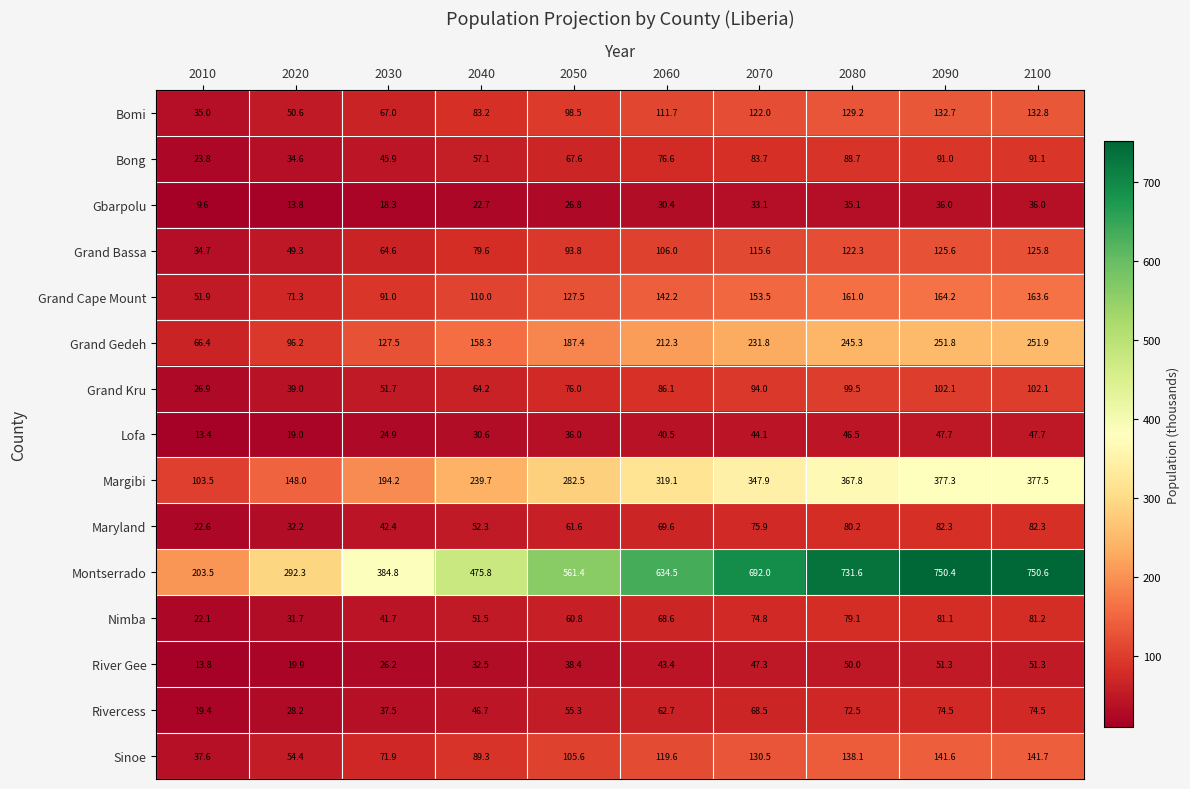

At how many categories does at least one series exceed 81?

10